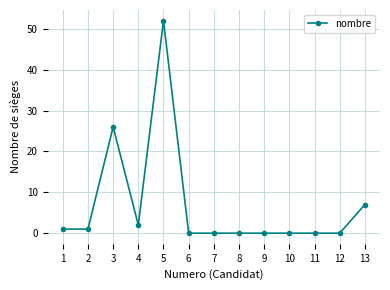

What is the difference between the maximum and minimum values?

52